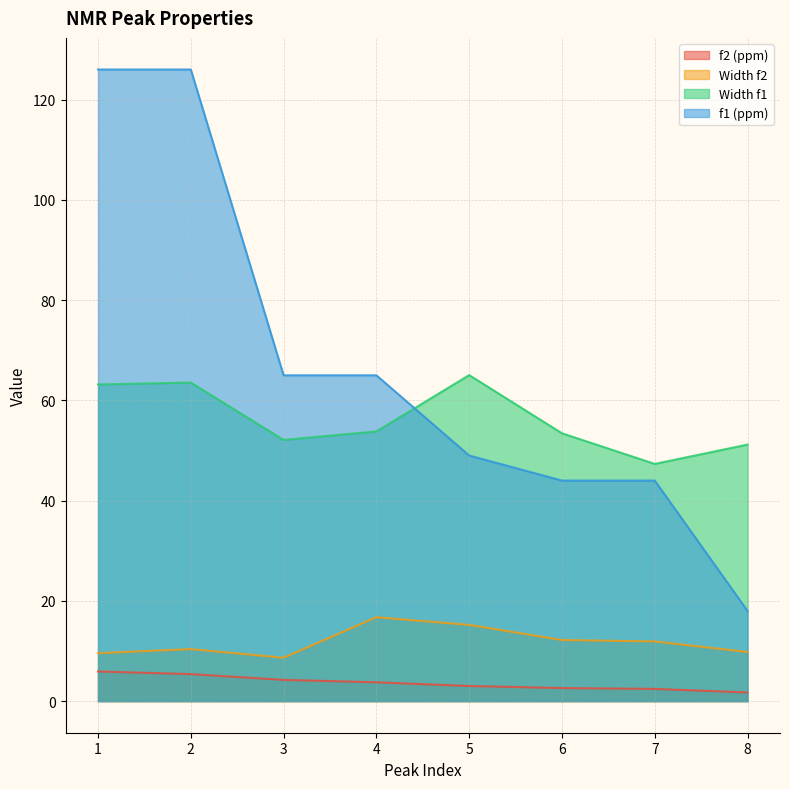

At which category is the sum across all series the highest?

2